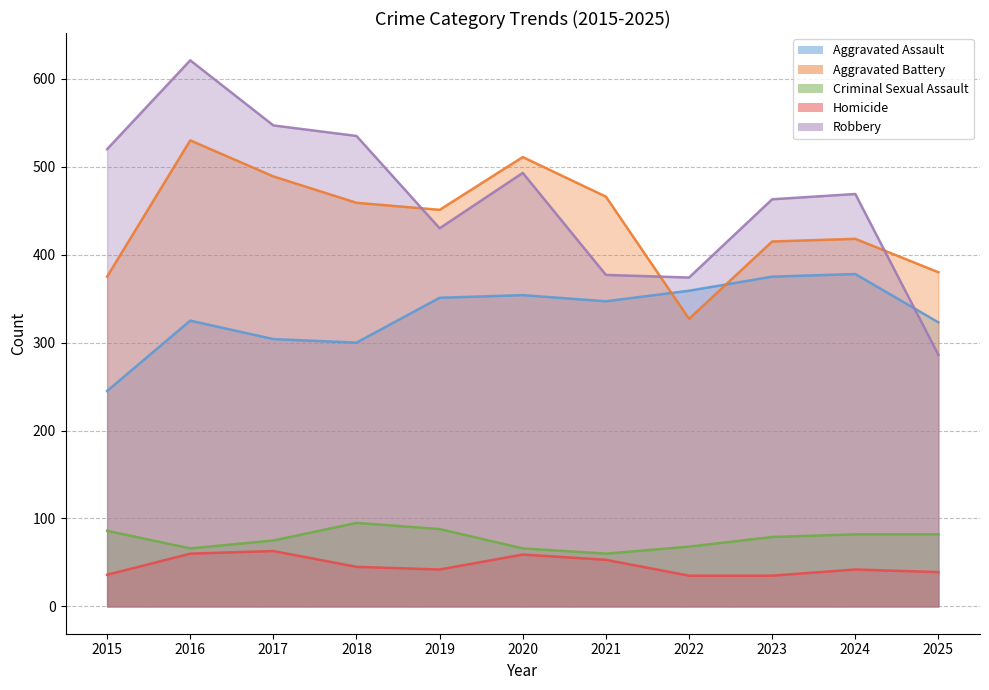

Is it true that Aggravated Assault equals 75 at 2021?

False